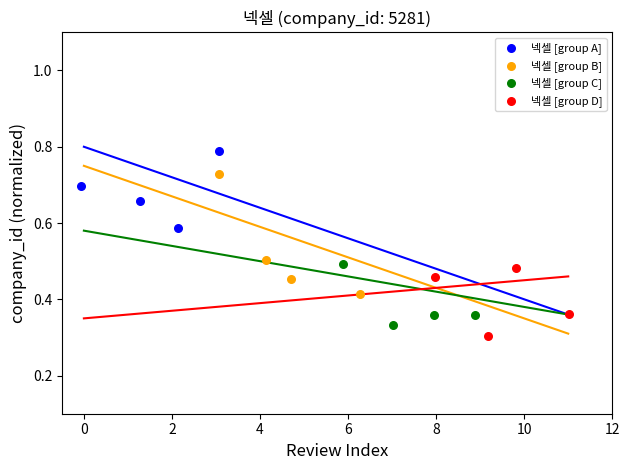

Which series has the widest spread of Y values?

넥셀 [group B]